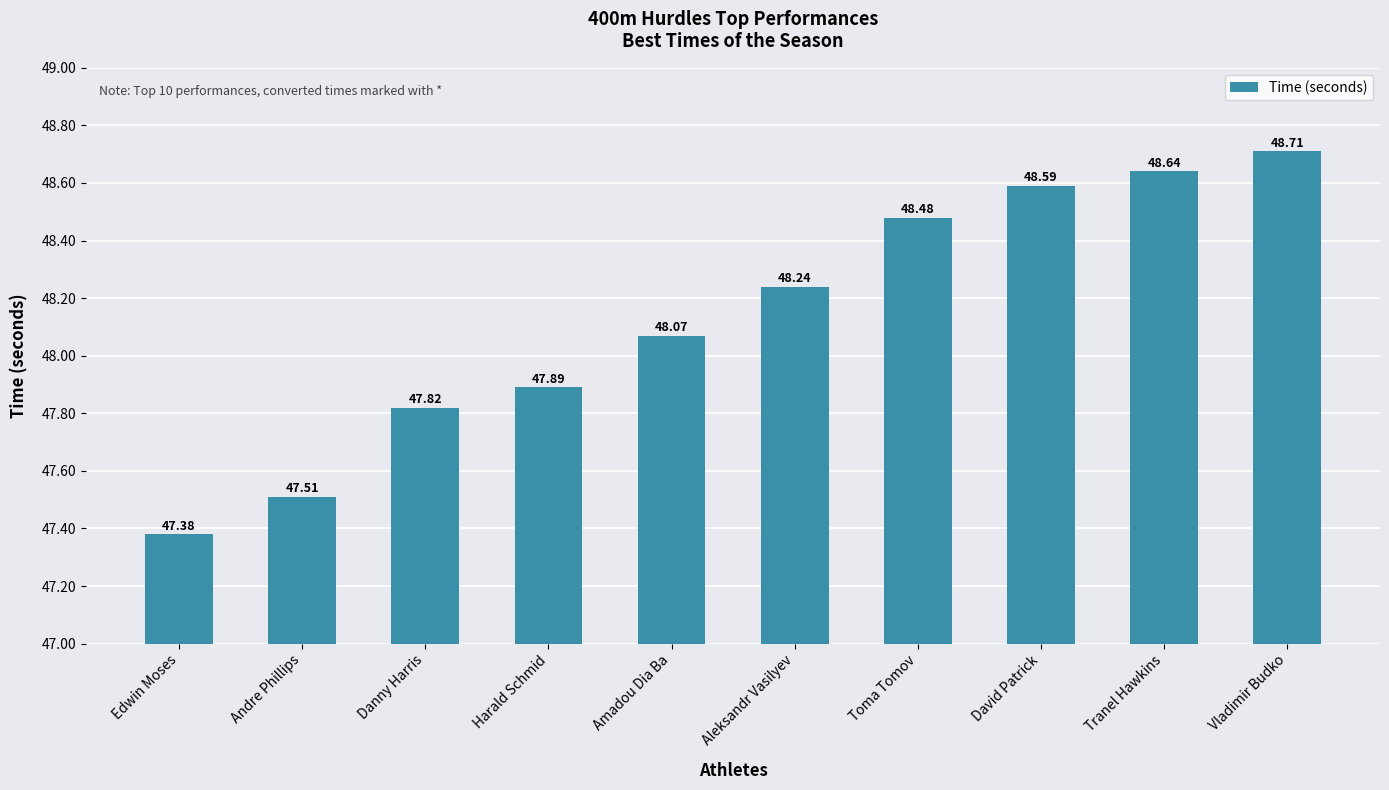

Count the number of values greater than 48.

6